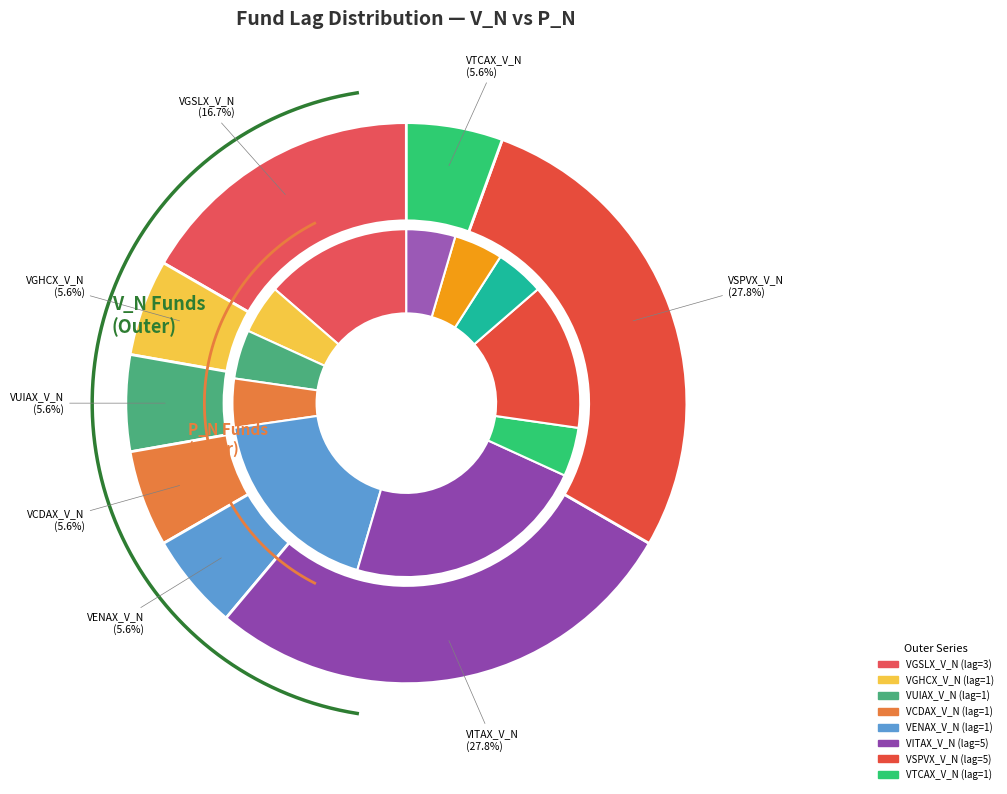

How many slices are in this pie chart?

8